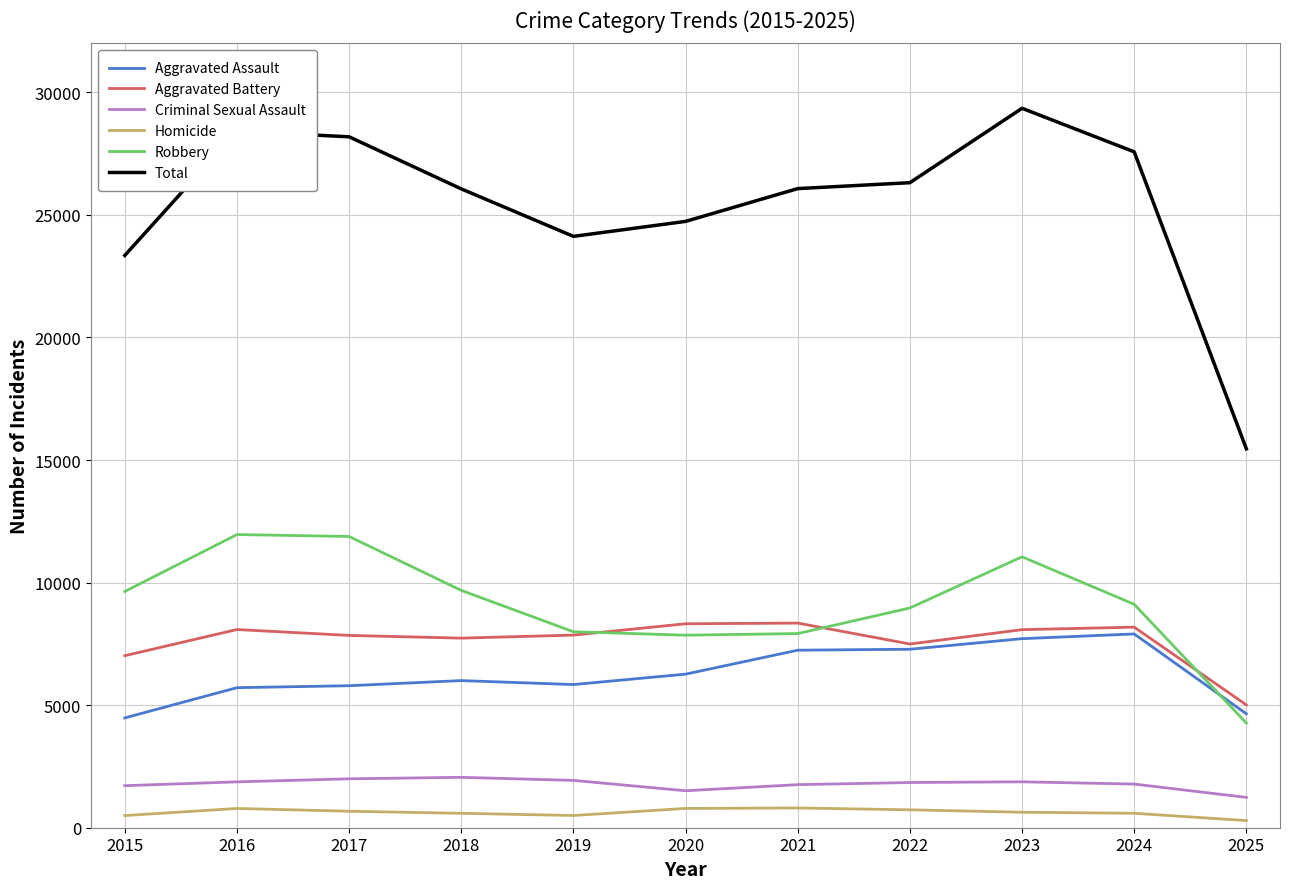

True or false: Aggravated Battery has a value of 12262 at 2023.

False